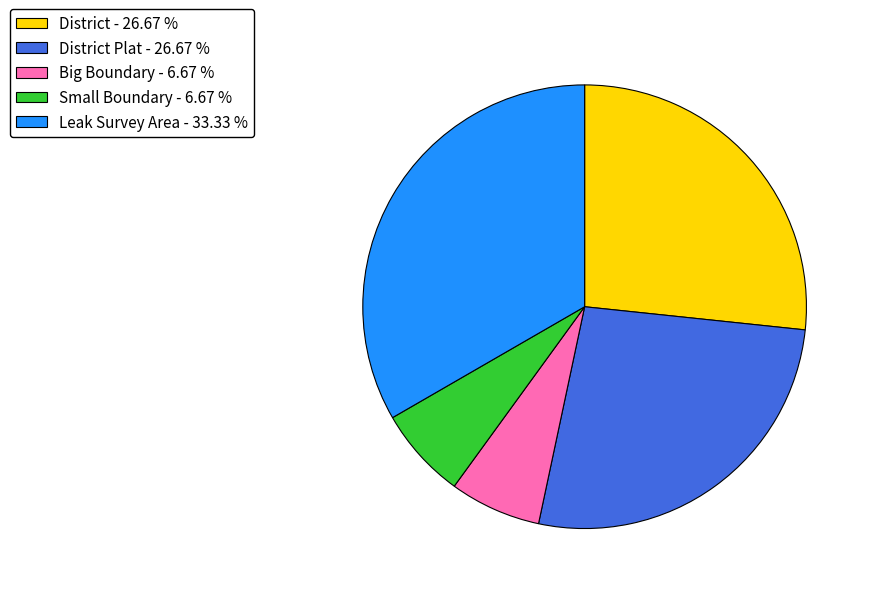

Is the sum of District - 26.67 % and Leak Survey Area - 33.33 % greater than half?

Yes